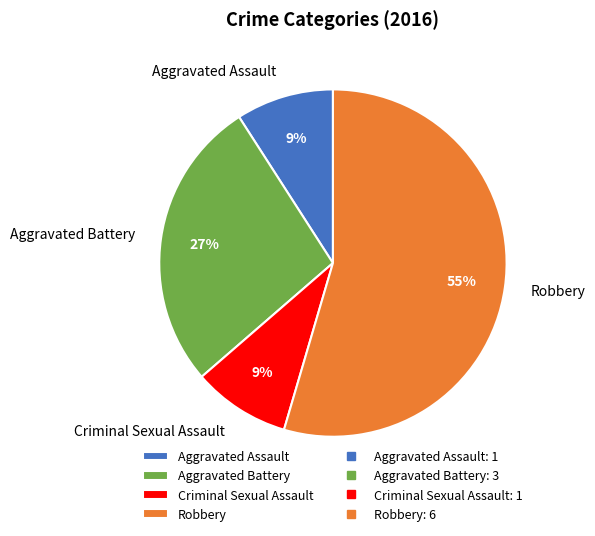

To the nearest percent, what is the average slice percentage?

25%